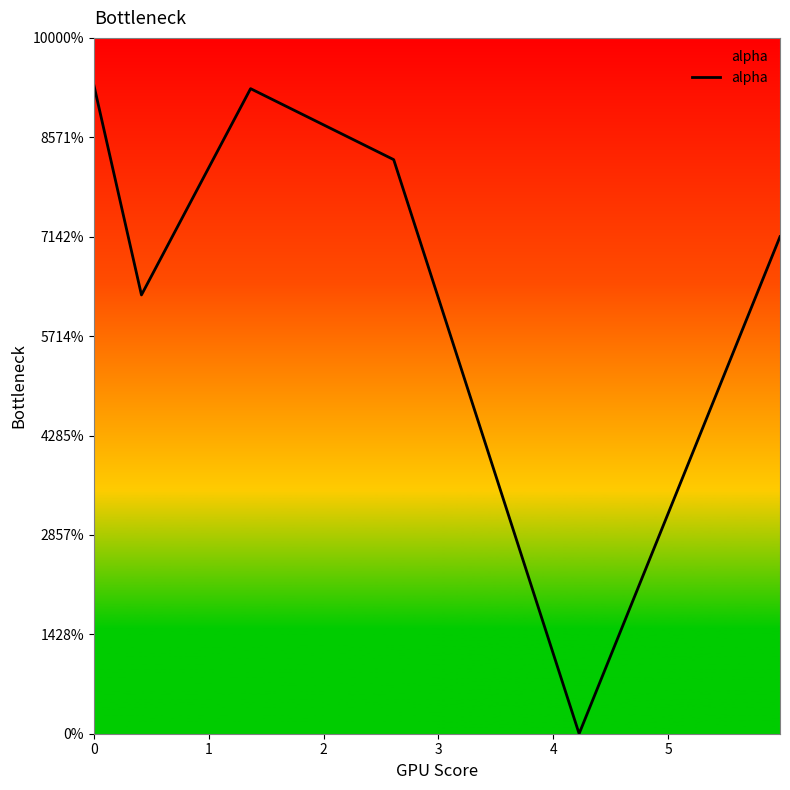

Does the chart display data point markers on the line(s)?

No